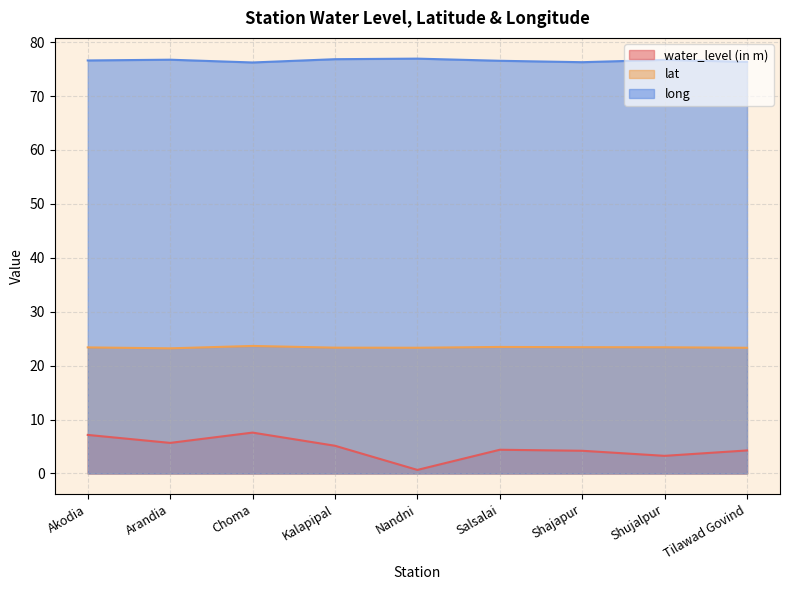

Reading left to right, extract all data points from this chart.

water_level (in m): Akodia=7.2	Arandia=5.7	Choma=7.6	Kalapipal=5.1	Nandni=0.7	Salsalai=4.4	Shajapur=4.2	Shujalpur=3.3	Tilawad Govind=4.3
lat: Akodia=23.4	Arandia=23.2	Choma=23.6	Kalapipal=23.3	Nandni=23.3	Salsalai=23.5	Shajapur=23.4	Shujalpur=23.4	Tilawad Govind=23.3
long: Akodia=76.6	Arandia=76.7	Choma=76.2	Kalapipal=76.8	Nandni=76.9	Salsalai=76.5	Shajapur=76.3	Shujalpur=76.7	Tilawad Govind=76.3